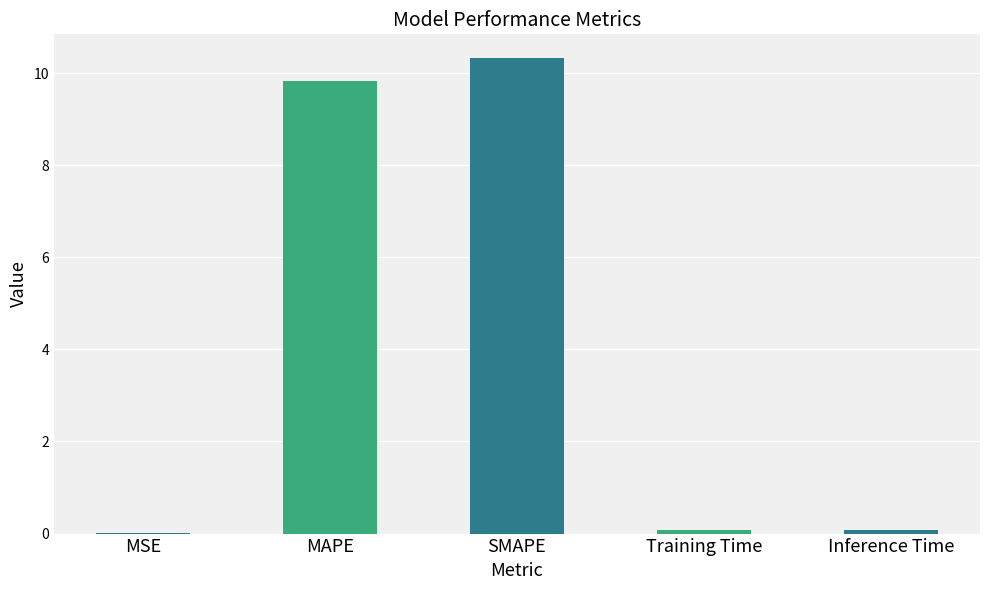

What is the difference between the values at SMAPE and Training Time?

10.2